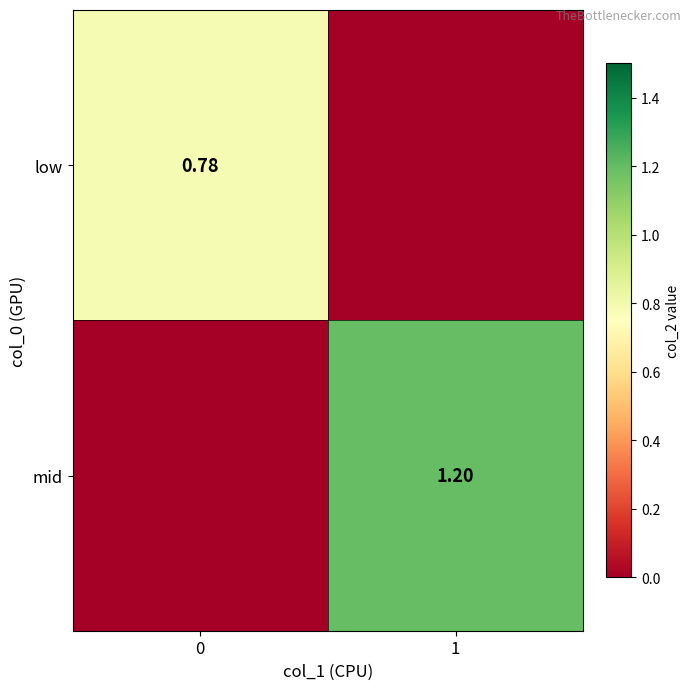

Count the number of categories in the chart.

2